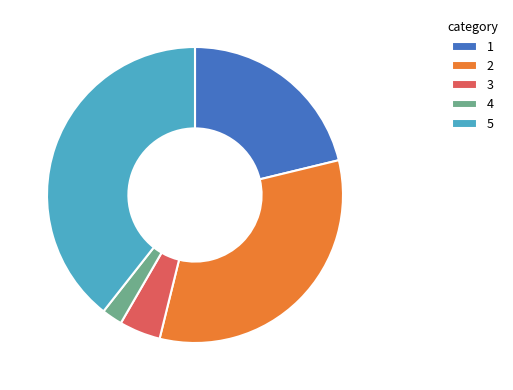

Combined, do 5 and 4 account for over 50%?

No